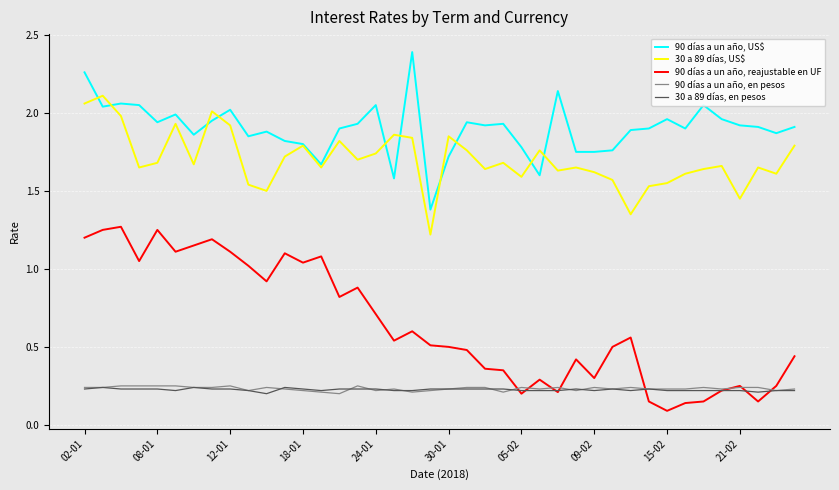

True or false: 90 días a un año, reajustable en UF and 30 a 89 días, US$ intersect in this chart.

False